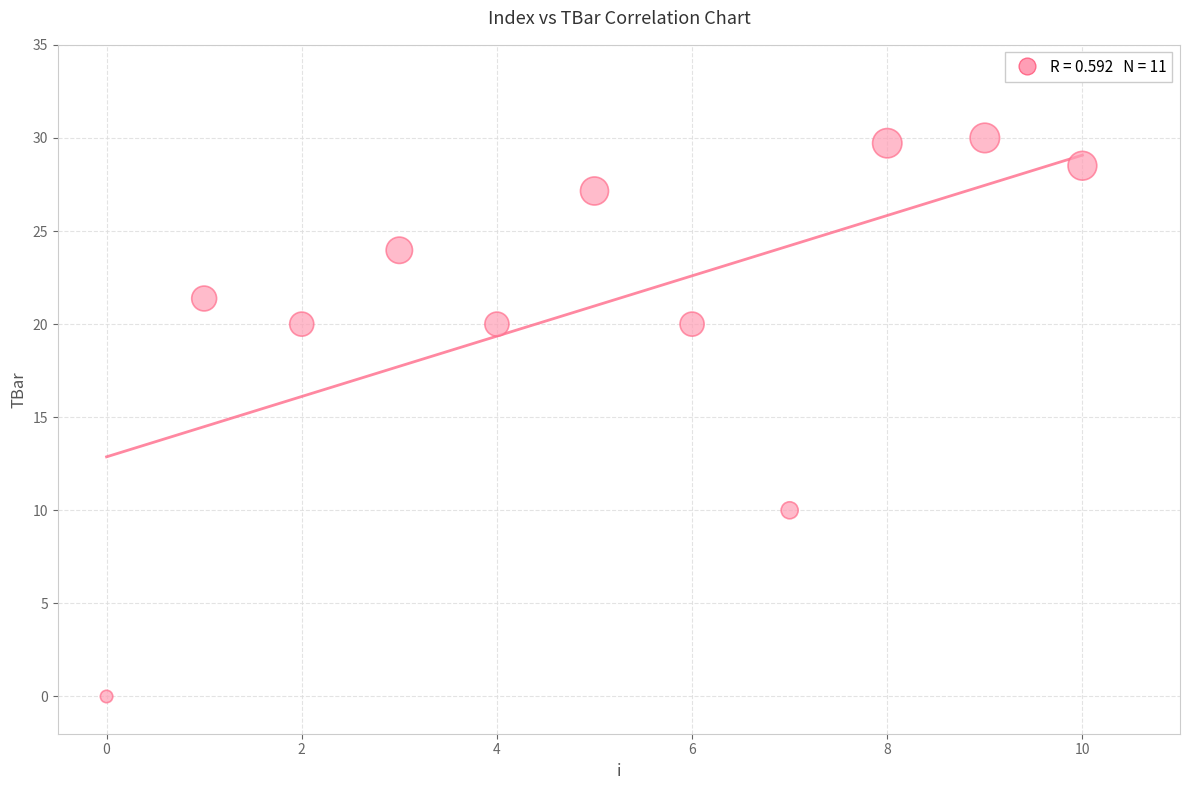

What is the average Y value?

21.0